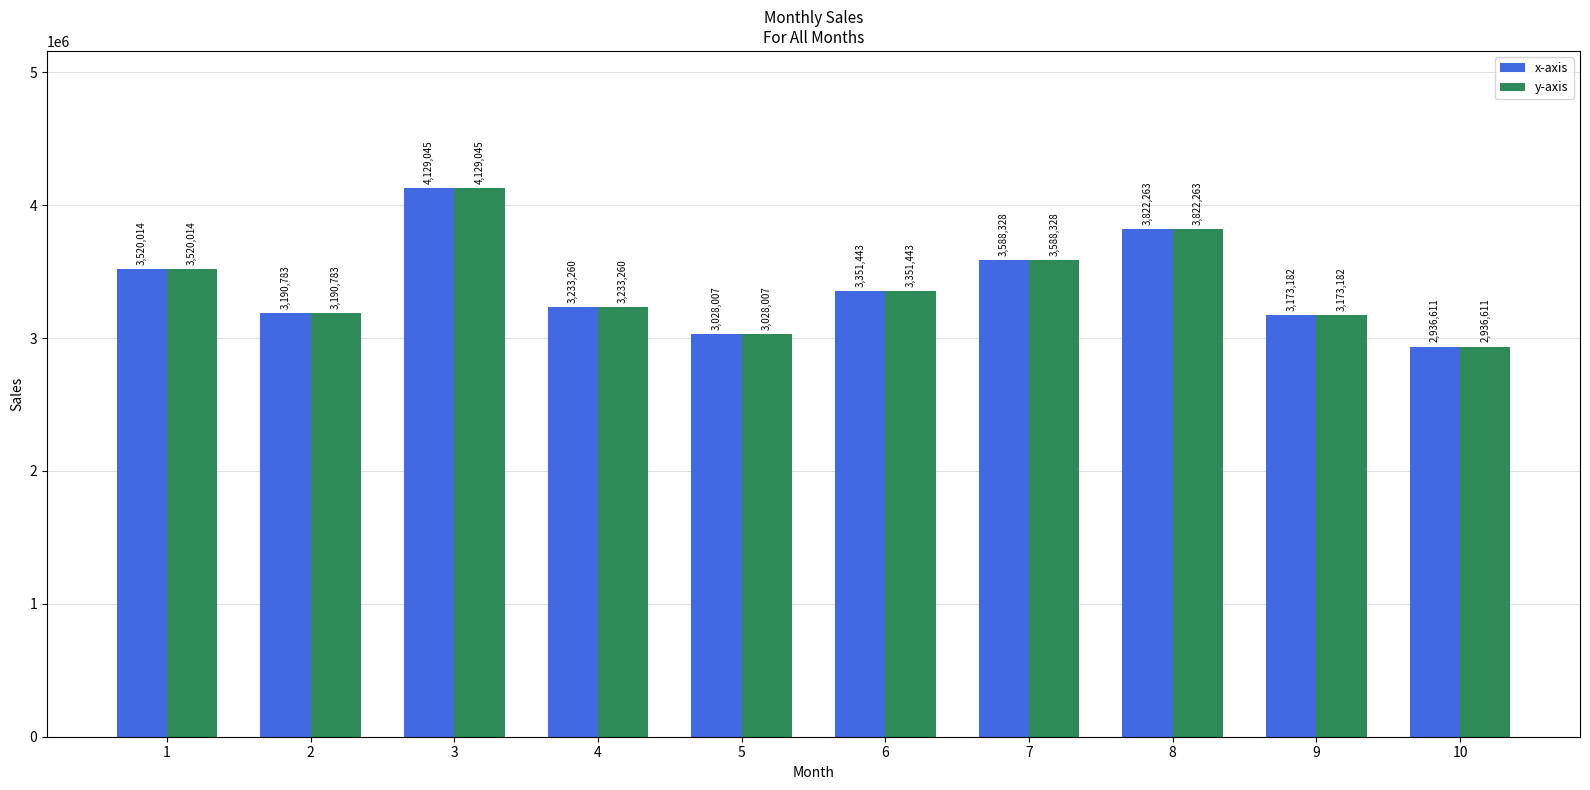

How many bars are there in each group?

2